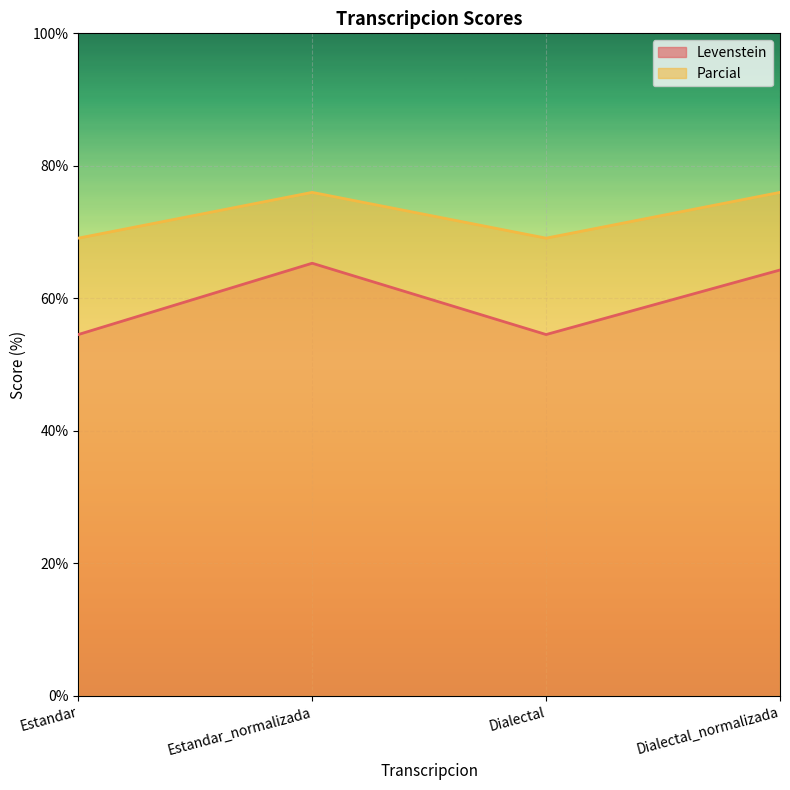

Which series has the largest total across all categories?

Parcial